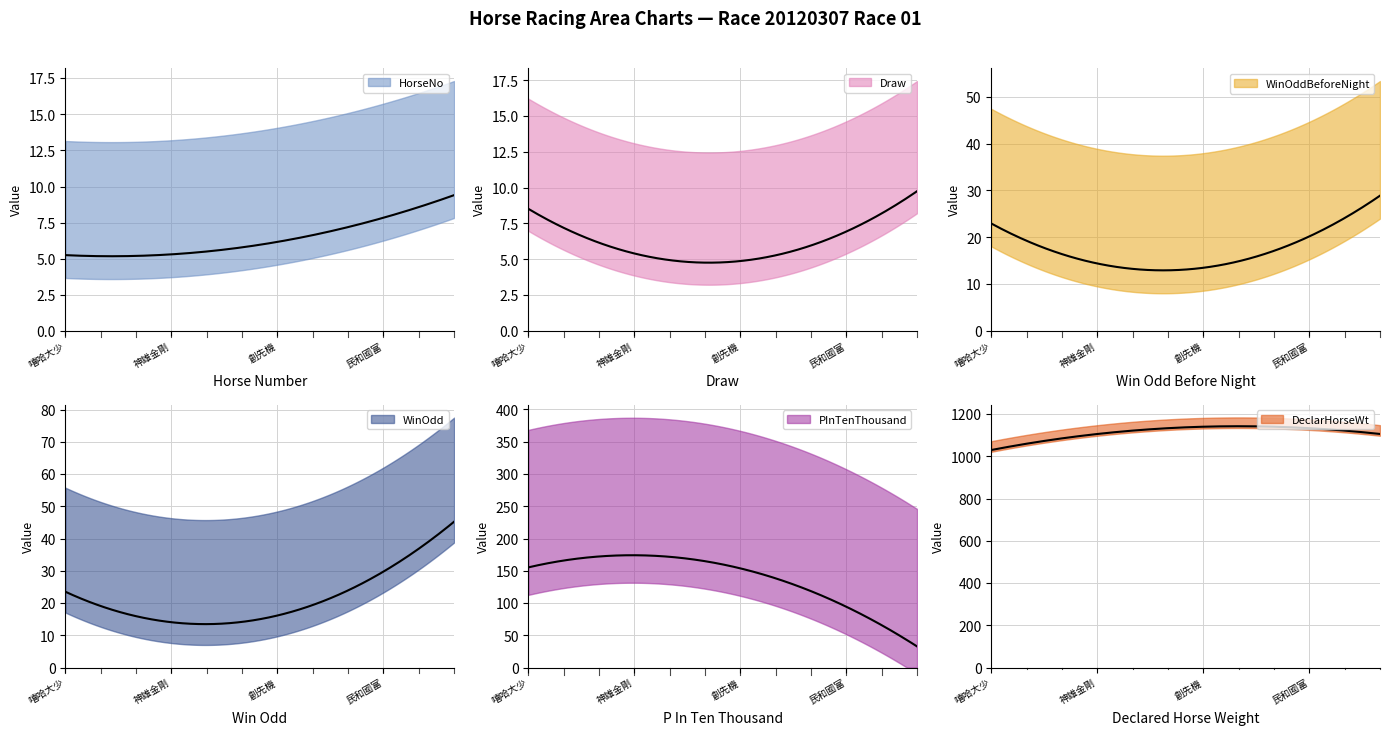

Which category has the highest value in the WinOddBeforeNight series?

瀟洒靚龍